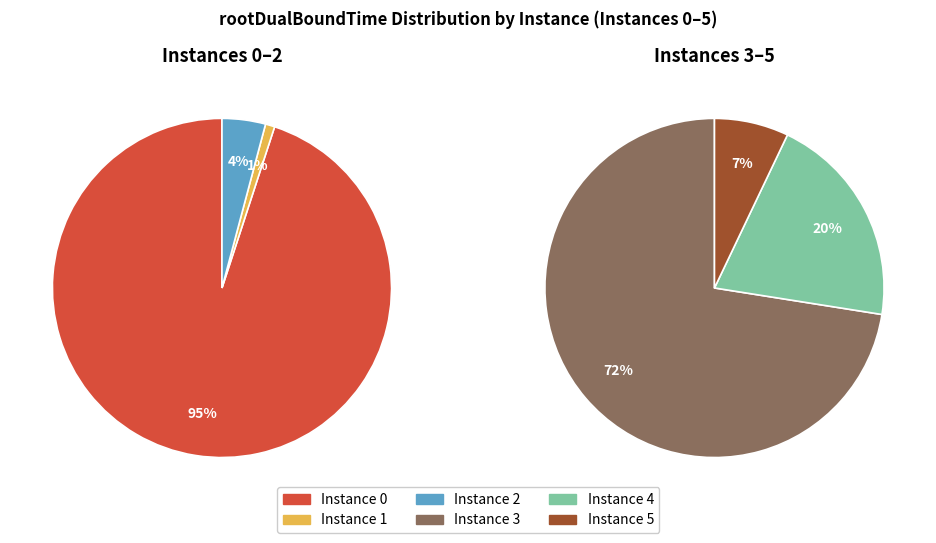

How many segments does this pie chart have?

6